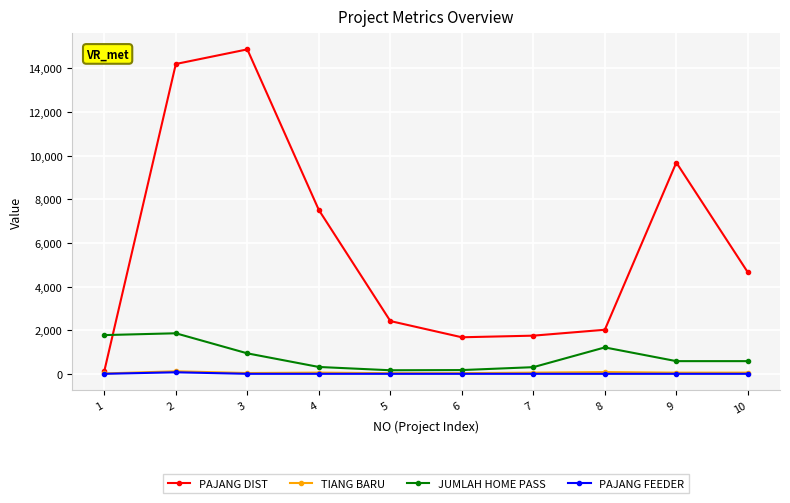

Is the value of PAJANG DIST at 2 greater than the value of PAJANG FEEDER at 4?

Yes